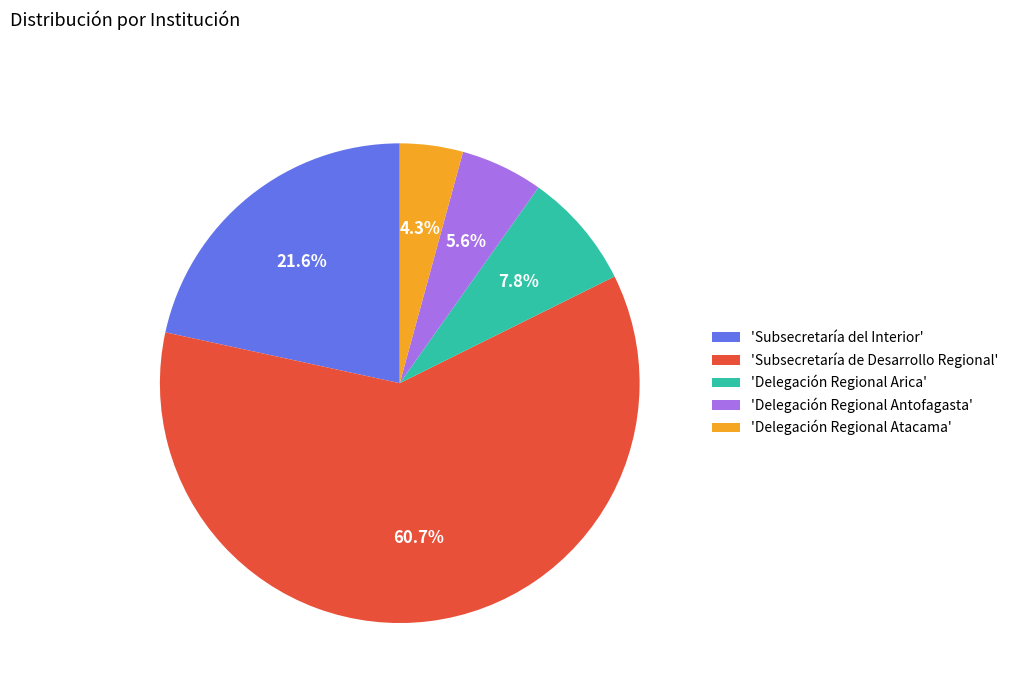

Combined, do 'Subsecretaría del Interior' and 'Subsecretaría de Desarrollo Regional' account for over 50%?

Yes